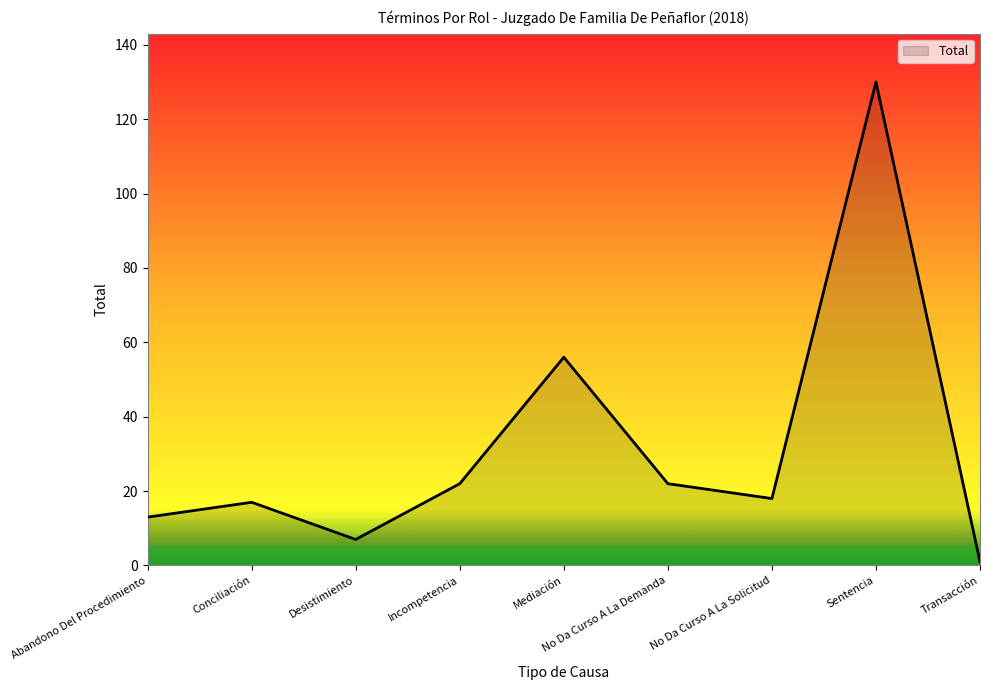

What is the difference between the values at Desistimiento and Incompetencia?

15